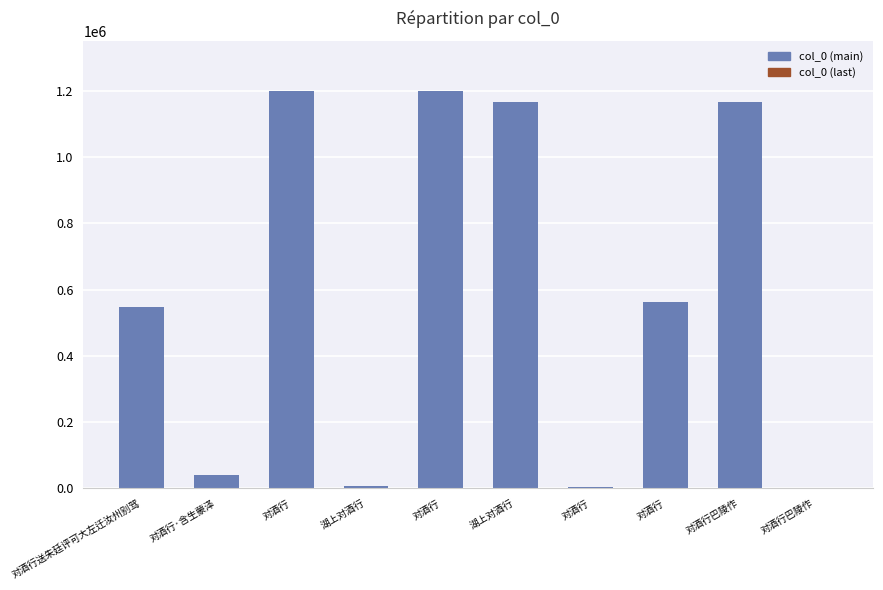

Read the value at 湖上对酒行, to the nearest 10.

6150